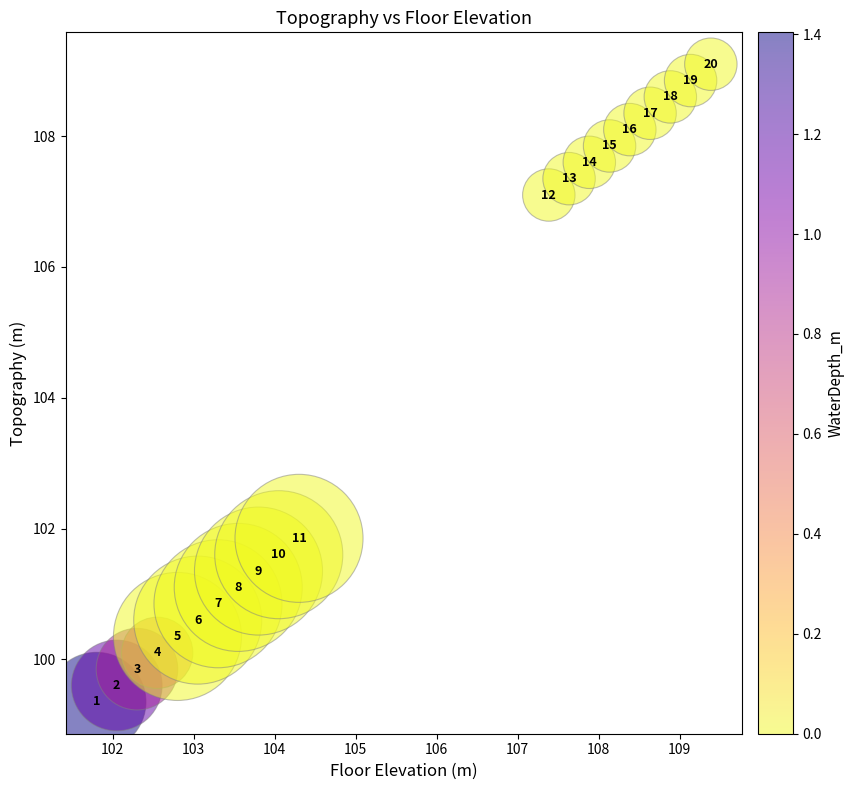

What is the range of X values (max minus min)?

7.6